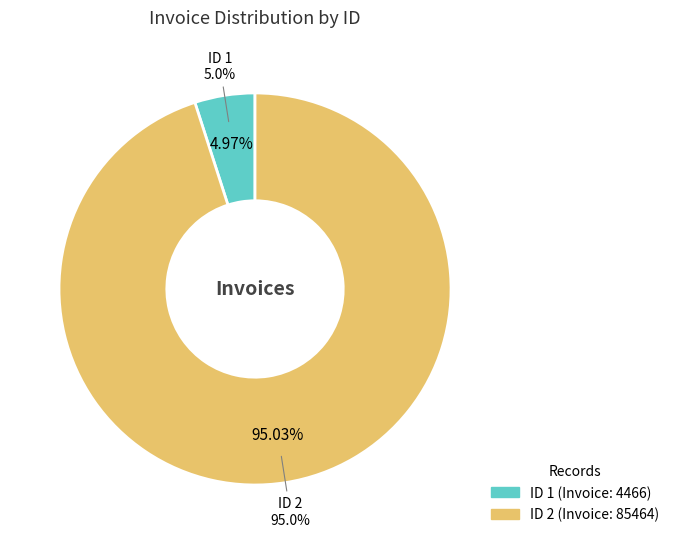

To the nearest percent, what is the combined percentage of 1 and 2?

100%